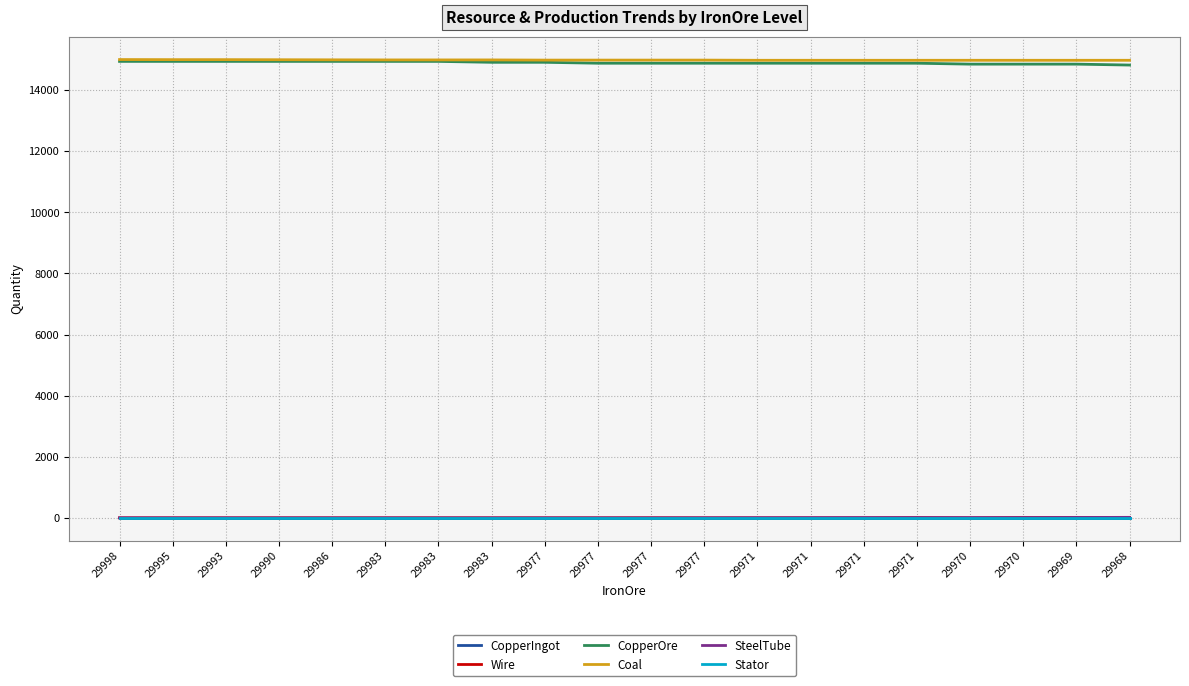

Reading left to right, transcribe all the data shown in this chart.

CopperIngot: 29998=0	29995=0	29993=0	29990=0	29986=0	29983=0	29983=0	29983=0	29977=0	29977=0	29977=0	29977=0	29971=0	29971=0	29971=0	29971=0	29970=0	29970=0	29969=0	29968=0
Wire: 29998=0	29995=0	29993=0	29990=0	29986=0	29983=0	29983=0	29983=0	29977=0	29977=0	29977=2	29977=0	29971=0	29971=0	29971=0	29971=8	29970=0	29970=10	29969=12	29968=12
CopperOre: 29998=14940	29995=14940	29993=14940	29990=14940	29986=14940	29983=14940	29983=14940	29983=14910	29977=14910	29977=14880	29977=14880	29977=14880	29971=14880	29971=14880	29971=14880	29971=14880	29970=14850	29970=14850	29969=14850	29968=14820
Coal: 29998=15000	29995=14997	29993=14997	29990=14994	29986=14991	29983=14988	29983=14988	29983=14988	29977=14982	29977=14982	29977=14982	29977=14982	29971=14976	29971=14976	29971=14976	29971=14976	29970=14976	29970=14976	29969=14976	29968=14976
SteelTube: 29998=0	29995=0	29993=0	29990=0	29986=0	29983=0	29983=0	29983=0	29977=0	29977=0	29977=0	29977=2	29971=4	29971=6	29971=8	29971=8	29970=8	29970=8	29969=12	29968=16
Stator: 29998=0	29995=0	29993=0	29990=0	29986=0	29983=0	29983=0	29983=0	29977=0	29977=0	29977=0	29977=0	29971=0	29971=0	29971=0	29971=0	29970=0	29970=0	29969=0	29968=0